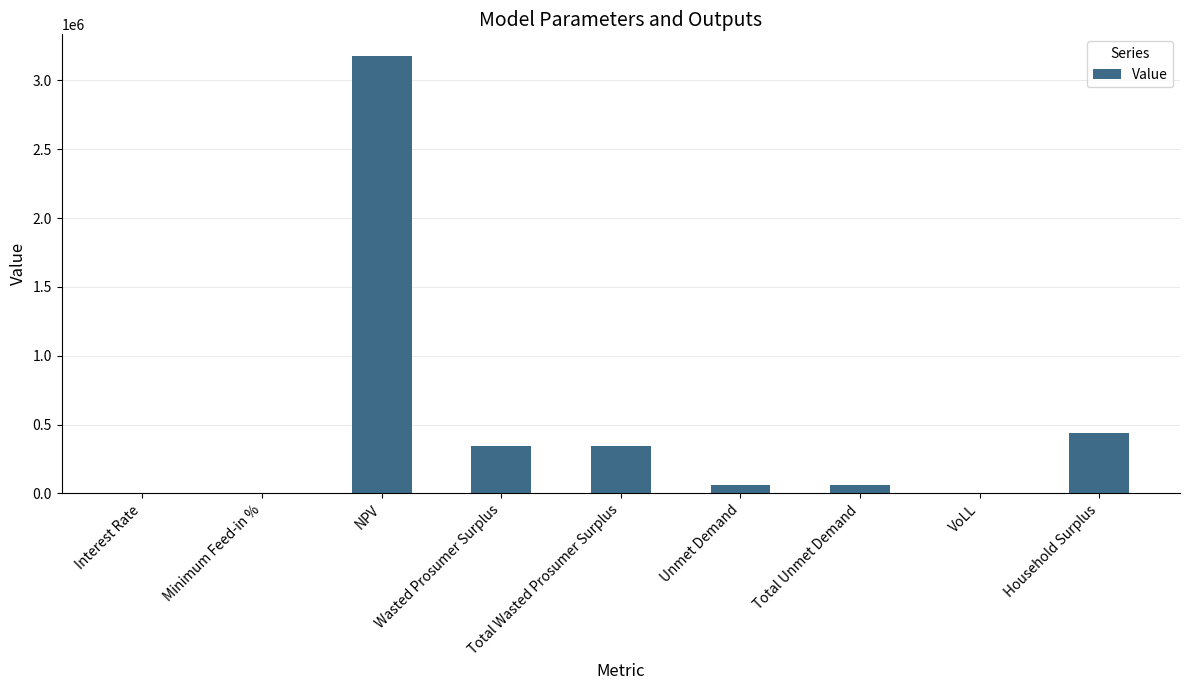

Which category has the highest value across all series?

NPV